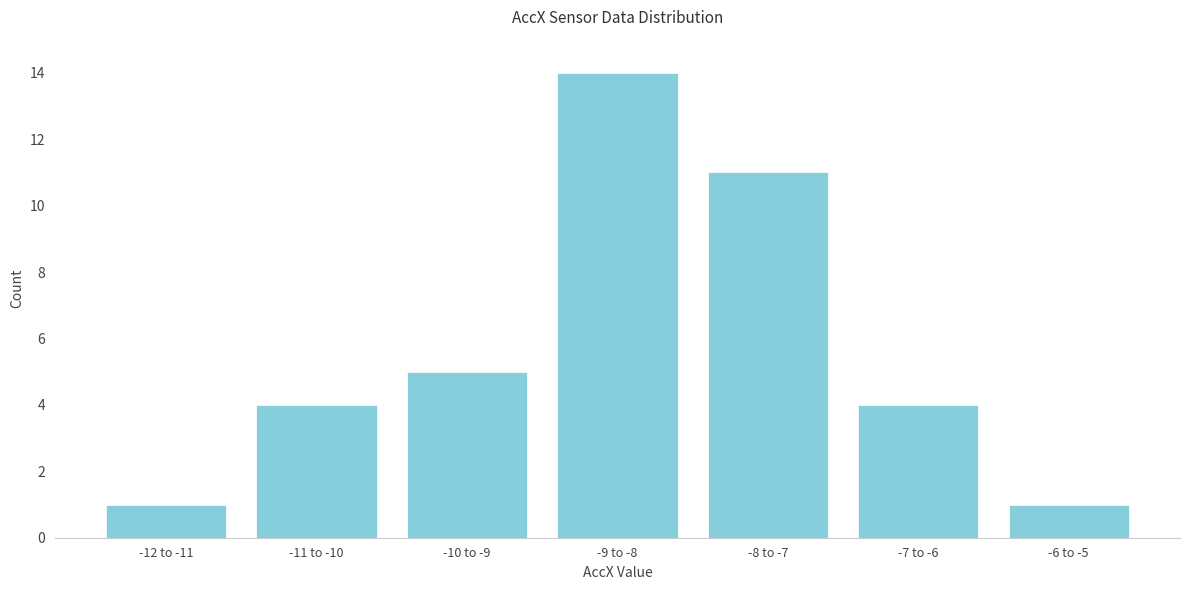

Reading left to right, list all the values displayed in this chart.

-12 to -11=1	-11 to -10=4	-10 to -9=5	-9 to -8=14	-8 to -7=11	-7 to -6=4	-6 to -5=1